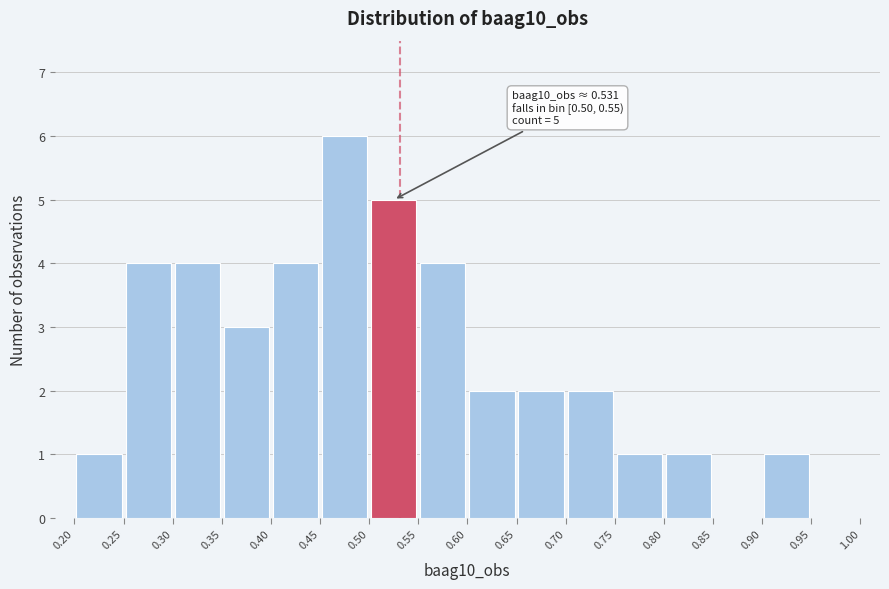

Which range on the x-axis has the tallest bar?

0.45 to 0.50